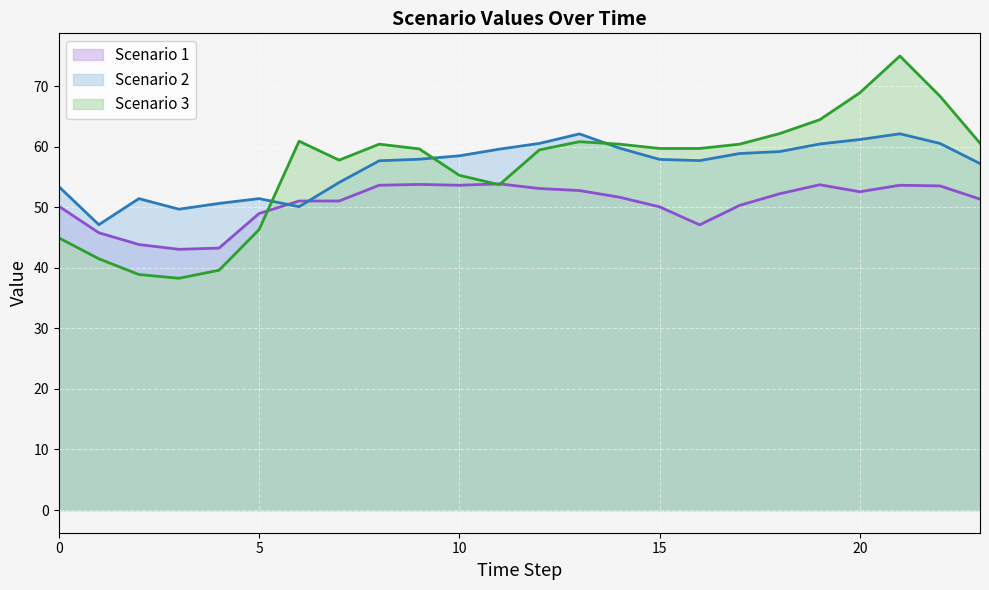

How many times do Scenario 1 and Scenario 3 cross each other?

3